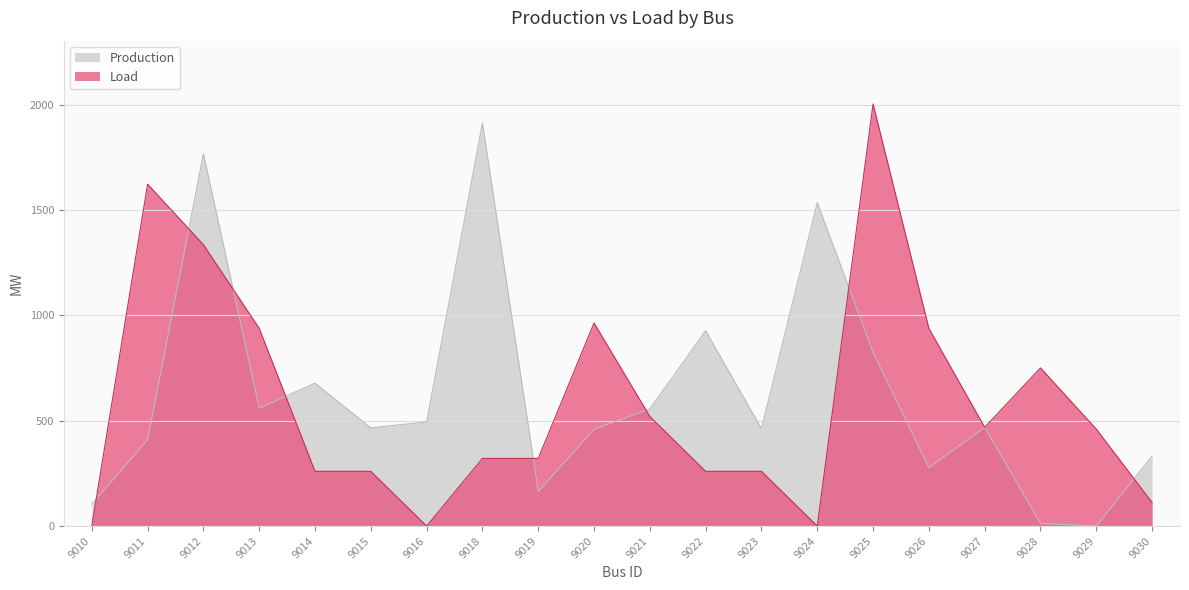

What is the value of the Load point at the 18th from the left?

750.8